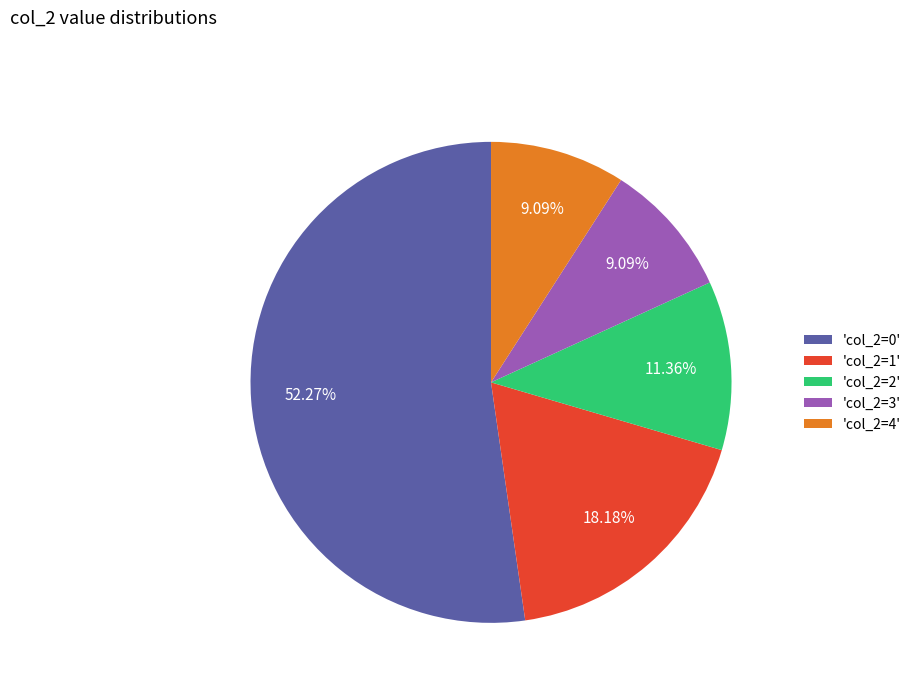

To the nearest percent, what is the difference between the largest and smallest slice percentages?

43%